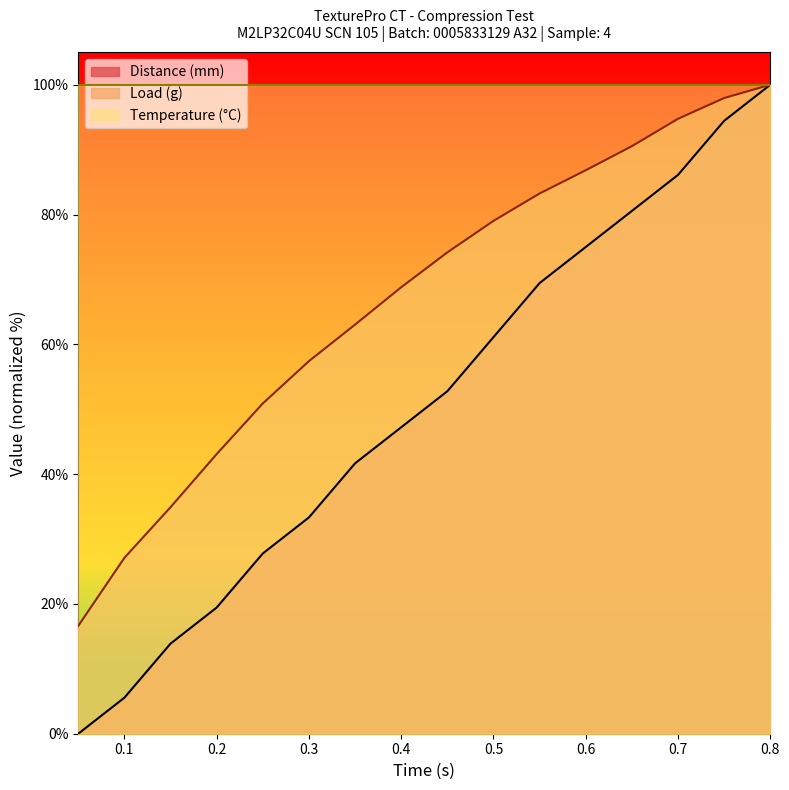

What is the highest value of the Distance (mm) series?

100.0